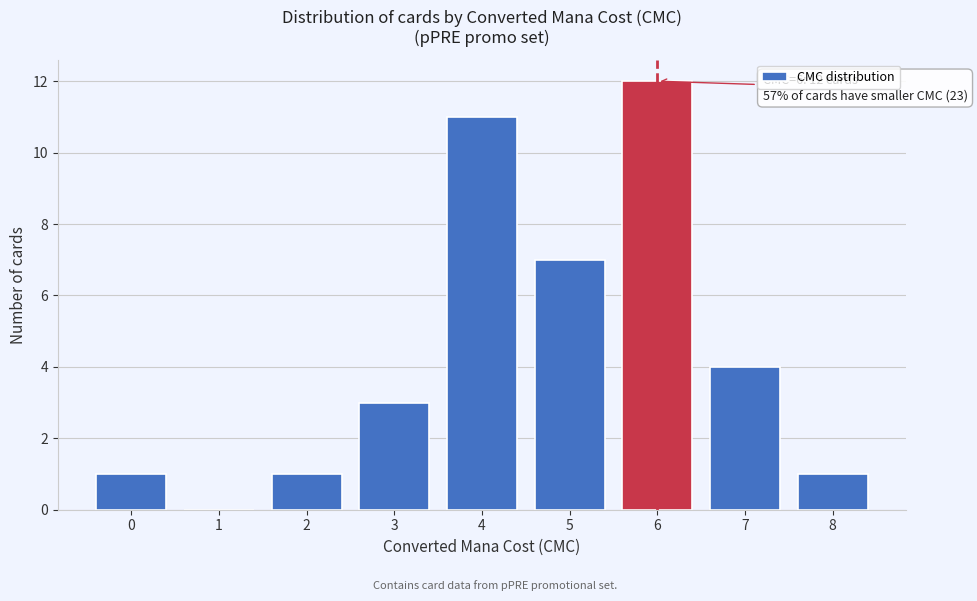

Reading right to left, what are all the values shown in this chart?

8=1	7=4	6=12	5=7	4=11	3=3	2=1	1=0	0=1